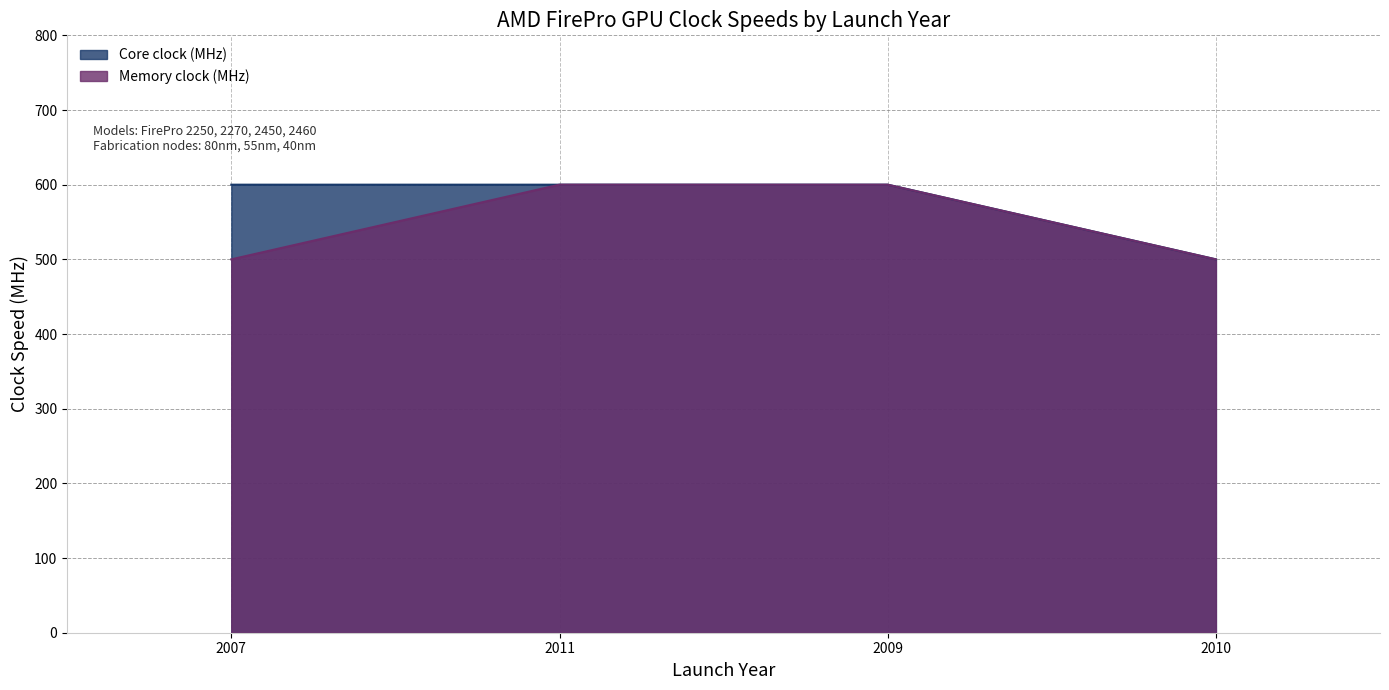

Between 2007 and 2011, which series saw the biggest shift?

Memory clock (MHz)